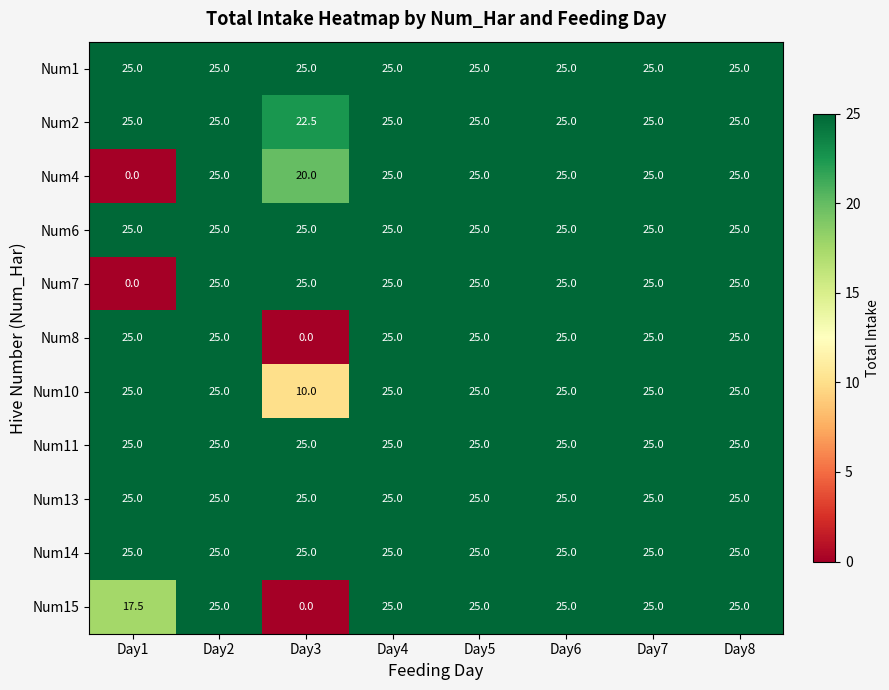

What is the sum of all Num14 values?

200.0